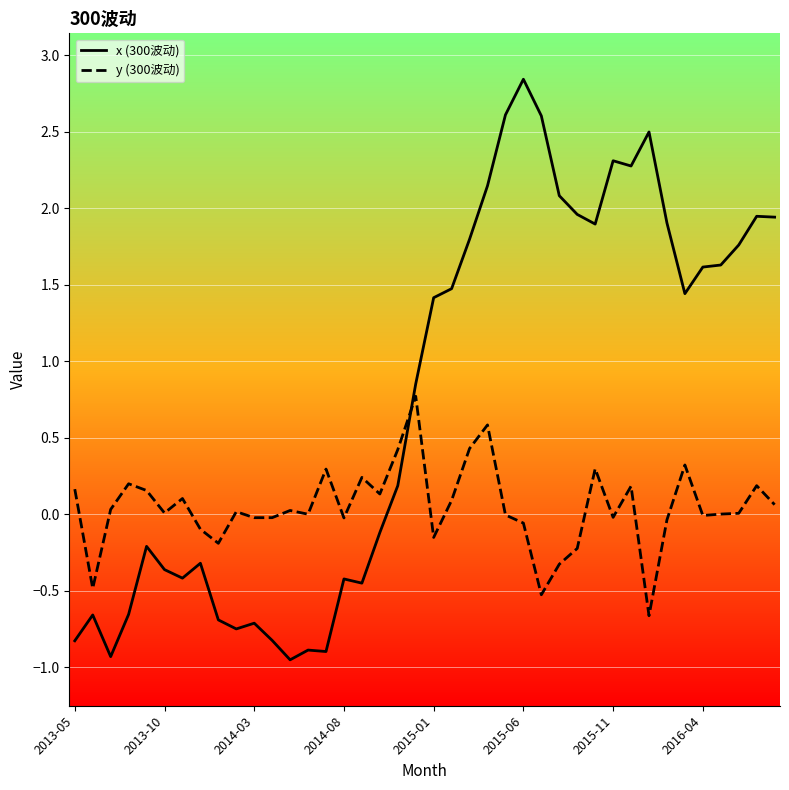

After their last crossing, which series has the higher values: y (300波动) or x (300波动)?

x (300波动)